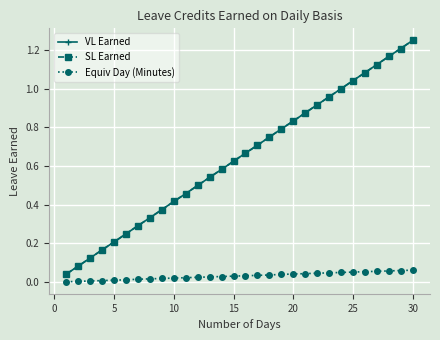

True or false: SL Earned and Equiv Day (Minutes) cross at least once.

False